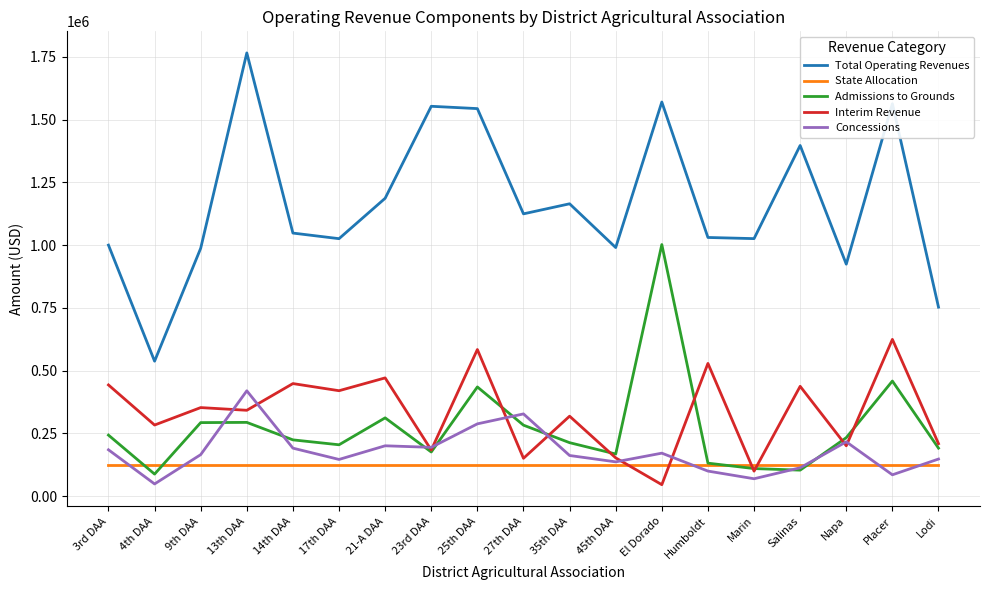

Is it true that Interim Revenue equals 264171 at Salinas?

False